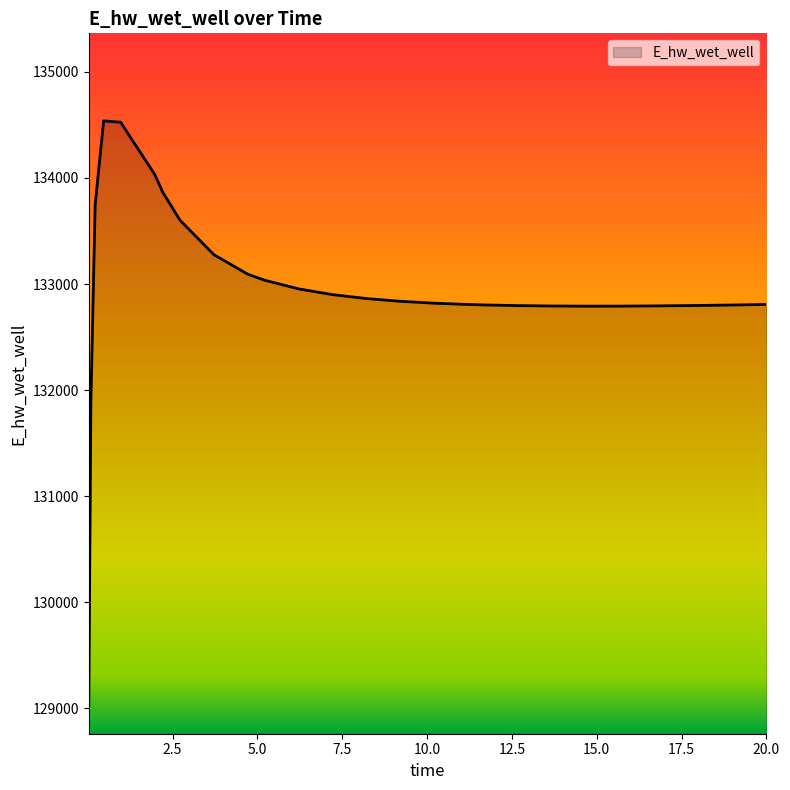

What is the maximum value shown in the chart?

134537.8